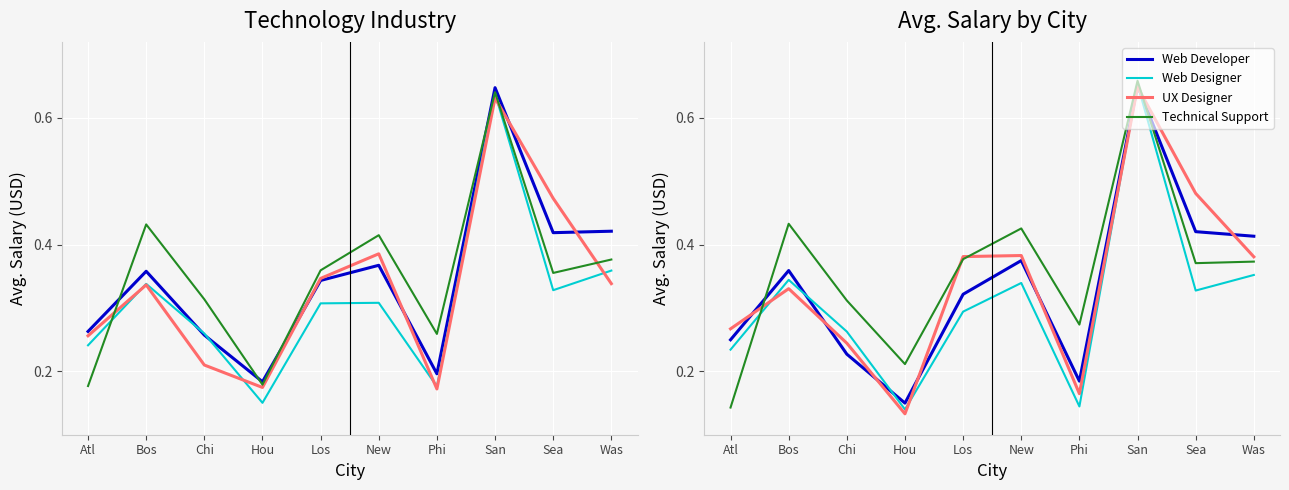

True or false: Web Designer and UX Designer intersect in this chart.

True